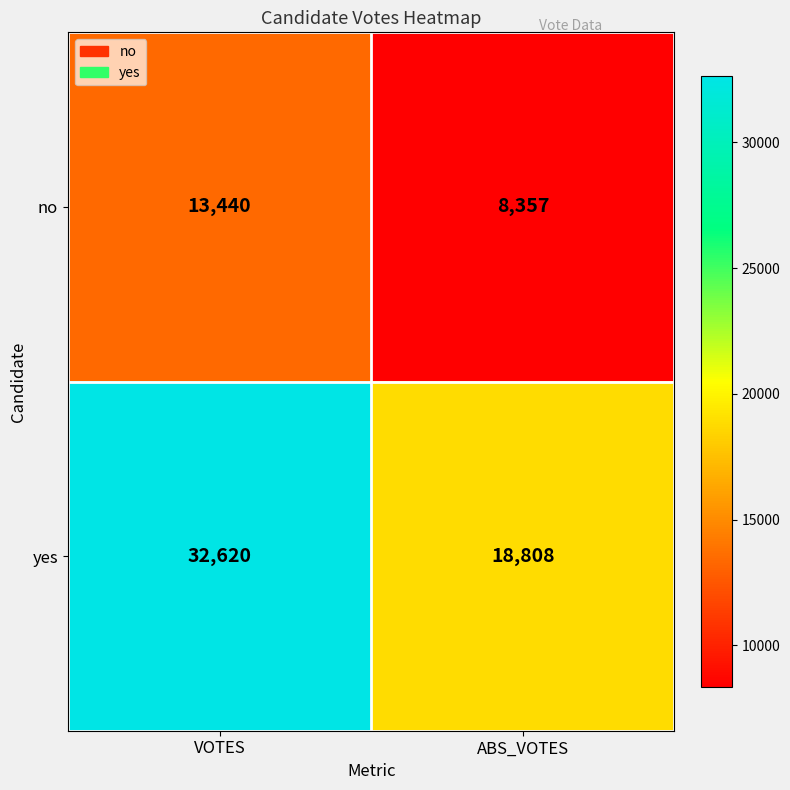

What is the sum of all no values?

21797